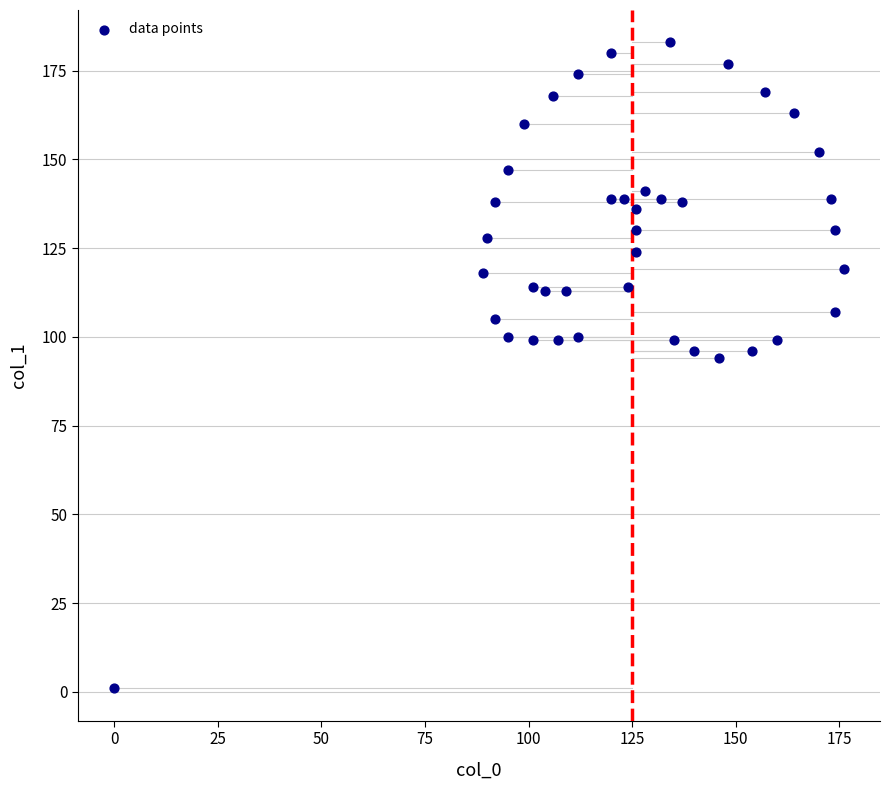

What is the range of Y values (max minus min)?

182